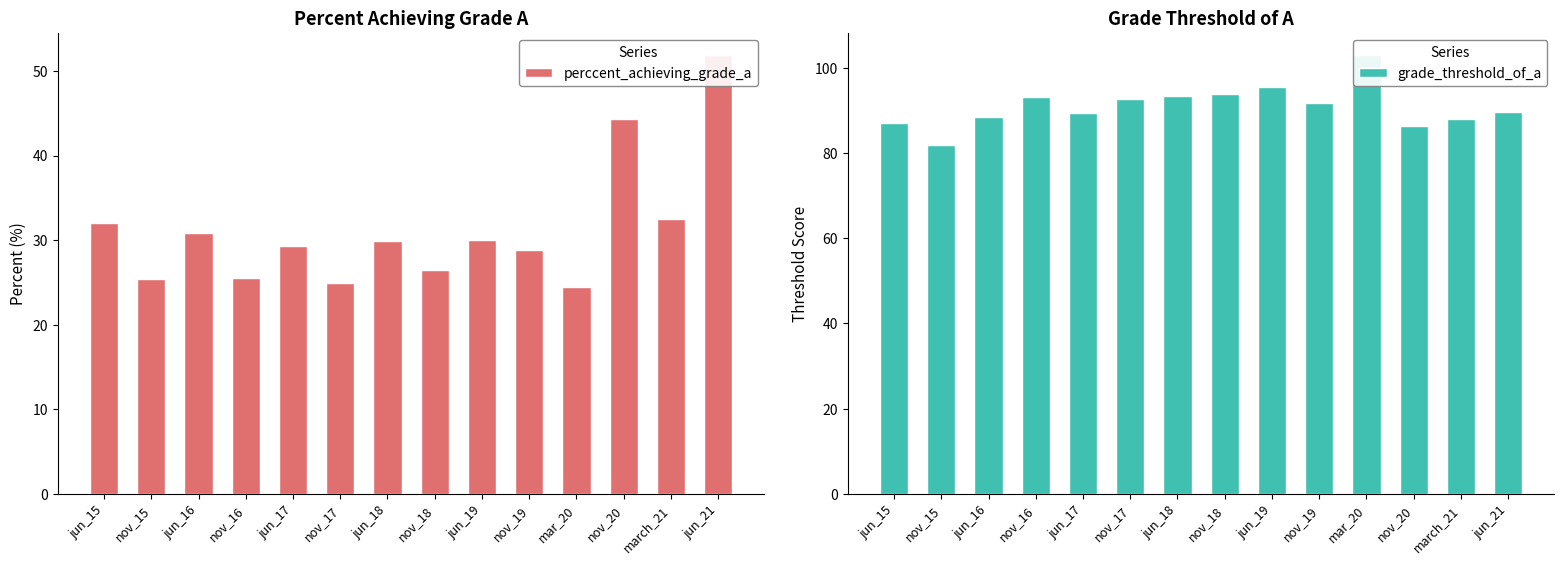

What is the value of the grade_threshold_of_a bar at the 1st from the left?

87.0